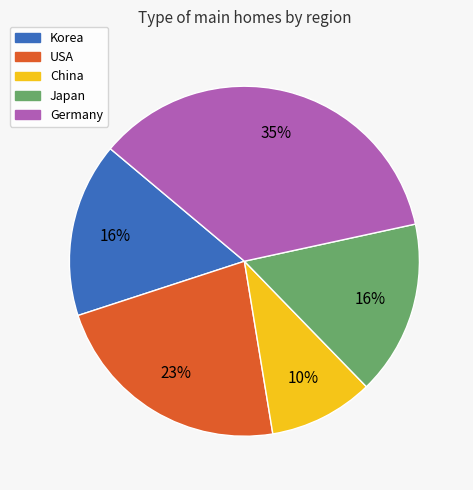

To the nearest percent, what is the average slice percentage?

20%